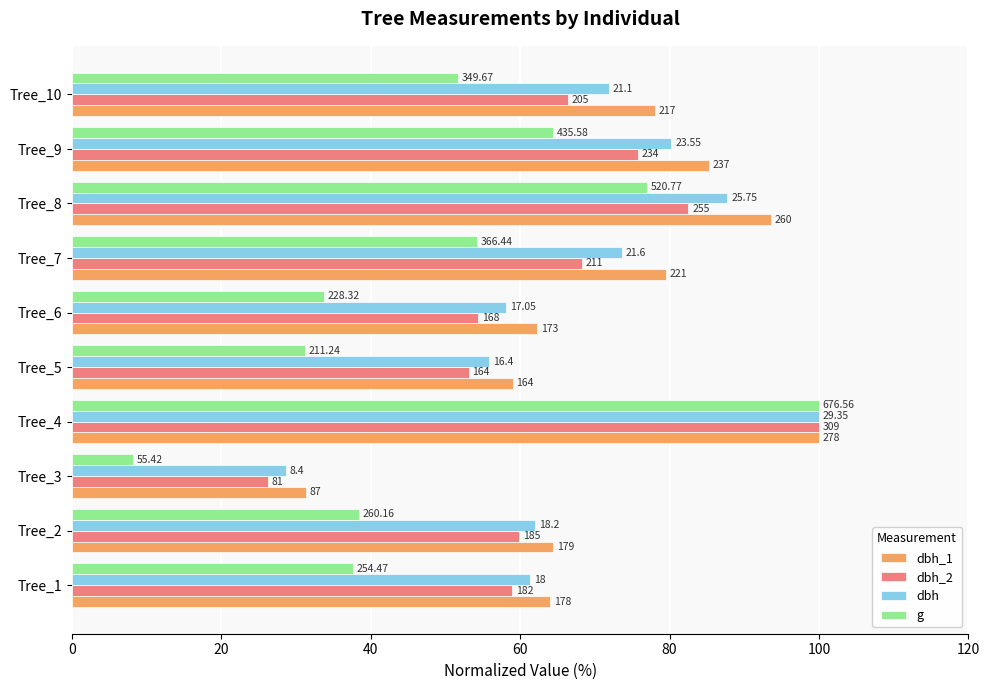

What are all the series names shown in the legend?

dbh_1, dbh_2, dbh, g